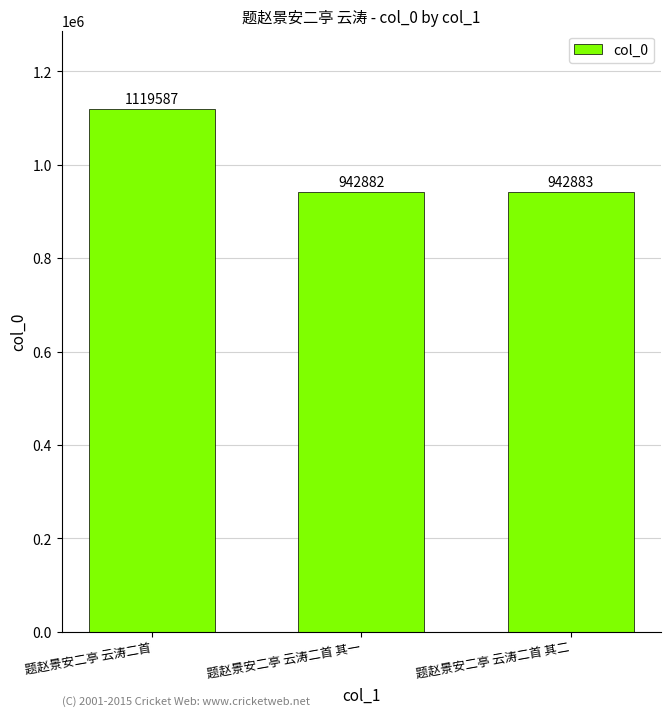

What is the smallest value displayed?

942882